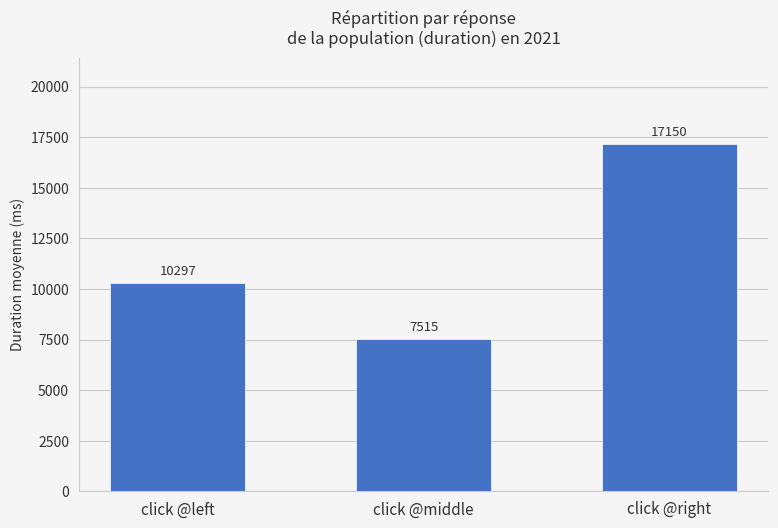

What is the smallest value displayed?

7514.9